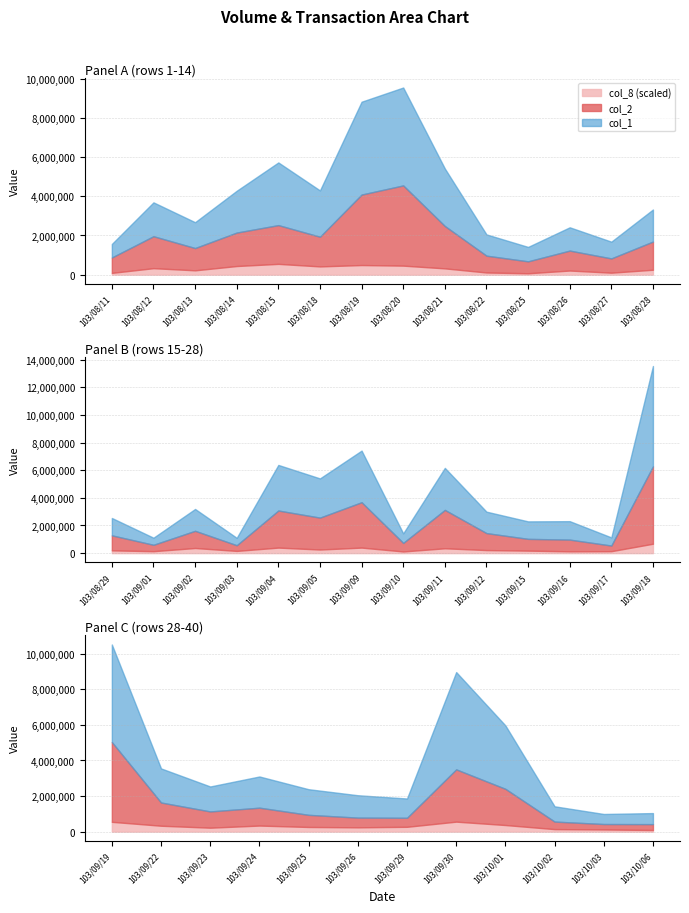

Reading left to right, transcribe all the data shown in this chart.

col_1: 103/08/11=691000	103/08/12=1730000	103/08/13=1321000	103/08/14=2136000	103/08/15=3202000	103/08/18=2366000	103/08/19=4743000	103/08/20=5001000	103/08/21=2938000	103/08/22=1087000	103/08/25=737000	103/08/26=1191000	103/08/27=856000	103/08/28=1639000	103/08/29=1258000	103/09/01=514000	103/09/02=1582000	103/09/03=538000	103/09/04=3301000	103/09/05=2838000	103/09/09=3737000	103/09/10=692000	103/09/11=3041000	103/09/12=1553000	103/09/15=1267000	103/09/16=1336000	103/09/17=590000	103/09/18=7261000	103/09/19=5488000	103/09/22=1918000	103/09/23=1405000	103/09/24=1756000	103/09/25=1442000	103/09/26=1260000	103/09/29=1086000	103/09/30=5473000	103/10/01=3568000	103/10/02=860000	103/10/03=566000	103/10/06=621000
col_2: 103/08/11=785530	103/08/12=1631670	103/08/13=1137200	103/08/14=1707980	103/08/15=1978550	103/08/18=1516030	103/08/19=3599560	103/08/20=4096240	103/08/21=2163610	103/08/22=857950	103/08/25=609000	103/08/26=1017160	103/08/27=728300	103/08/28=1438510	103/08/29=1085000	103/09/01=461420	103/09/02=1243110	103/09/03=408610	103/09/04=2680130	103/09/05=2308510	103/09/09=3281300	103/09/10=616590	103/09/11=2776180	103/09/12=1227040	103/09/15=850520	103/09/16=846370	103/09/17=407220	103/09/18=5598640	103/09/19=4485400	103/09/22=1305510	103/09/23=913270	103/09/24=1004510	103/09/25=682030	103/09/26=545490	103/09/29=506280	103/09/30=2939040	103/10/01=2034660	103/10/02=422760	103/10/03=305570	103/10/06=330360
col_8: 103/08/11=9	103/08/12=33	103/08/13=22	103/08/14=44	103/08/15=55	103/08/18=42	103/08/19=49	103/08/20=46	103/08/21=32	103/08/22=11	103/08/25=7	103/08/26=21	103/08/27=10	103/08/28=25	103/08/29=20	103/09/01=14	103/09/02=37	103/09/03=16	103/09/04=40	103/09/05=26	103/09/09=40	103/09/10=12	103/09/11=35	103/09/12=22	103/09/15=18	103/09/16=13	103/09/17=14	103/09/18=68	103/09/19=55	103/09/22=33	103/09/23=22	103/09/24=34	103/09/25=26	103/09/26=24	103/09/29=27	103/09/30=56	103/10/01=37	103/10/02=14	103/10/03=12	103/10/06=9